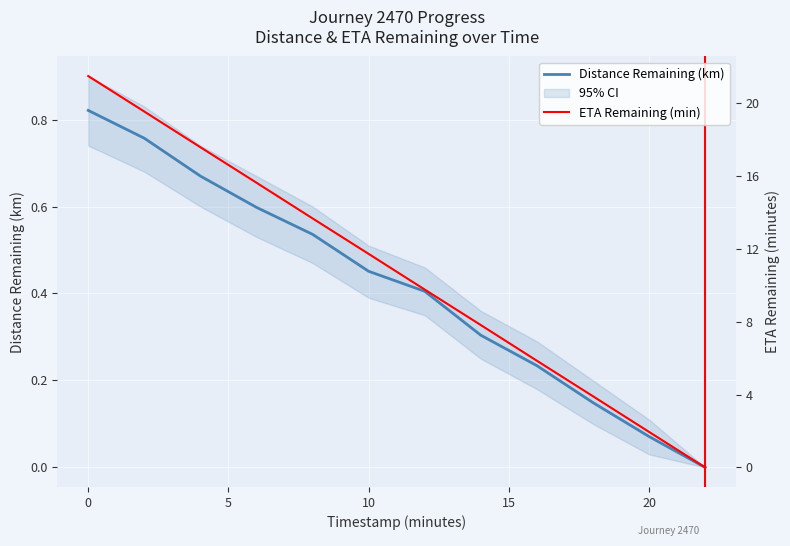

True or false: ETA Remaining (min) and Distance Remaining (km) intersect in this chart.

False